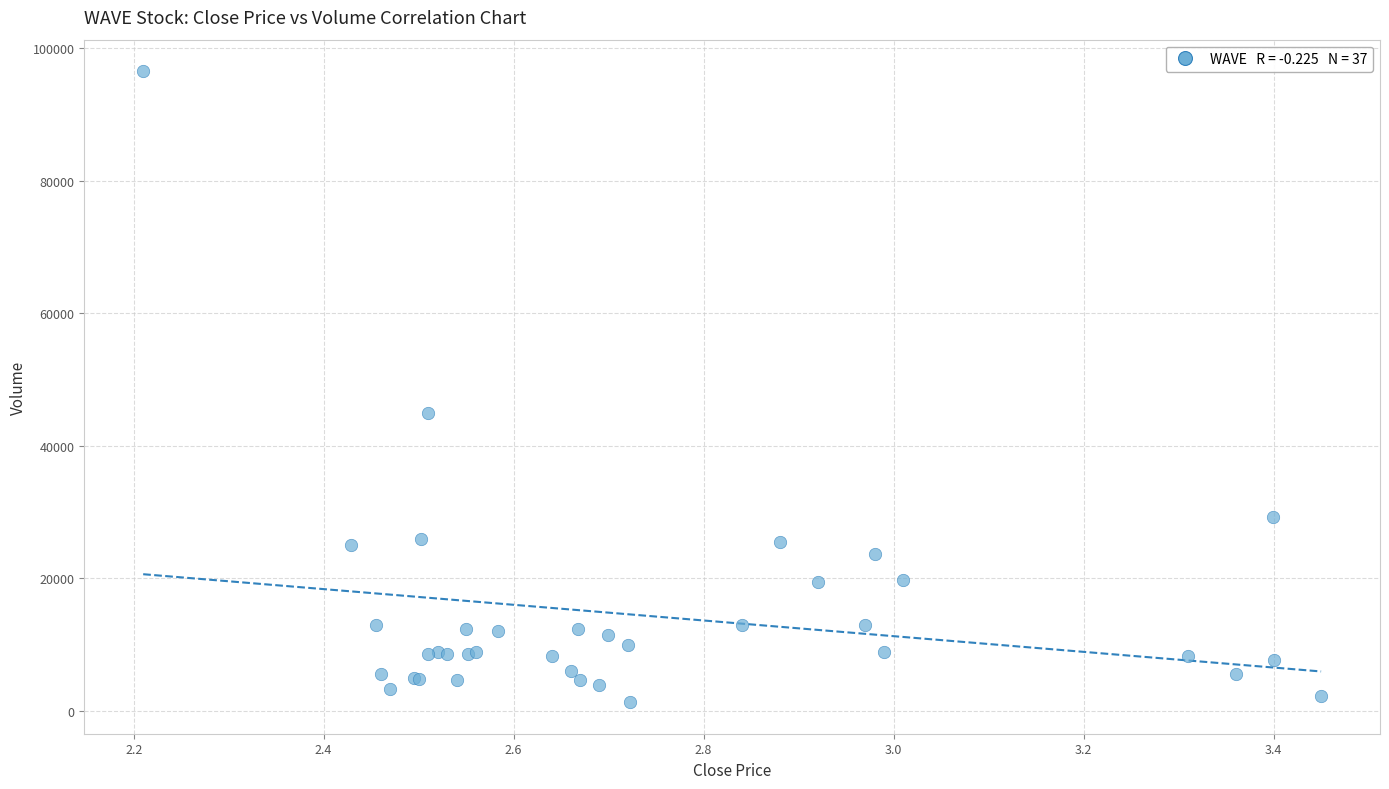

What Y value in the scatter plot is closest to 48900?

45000